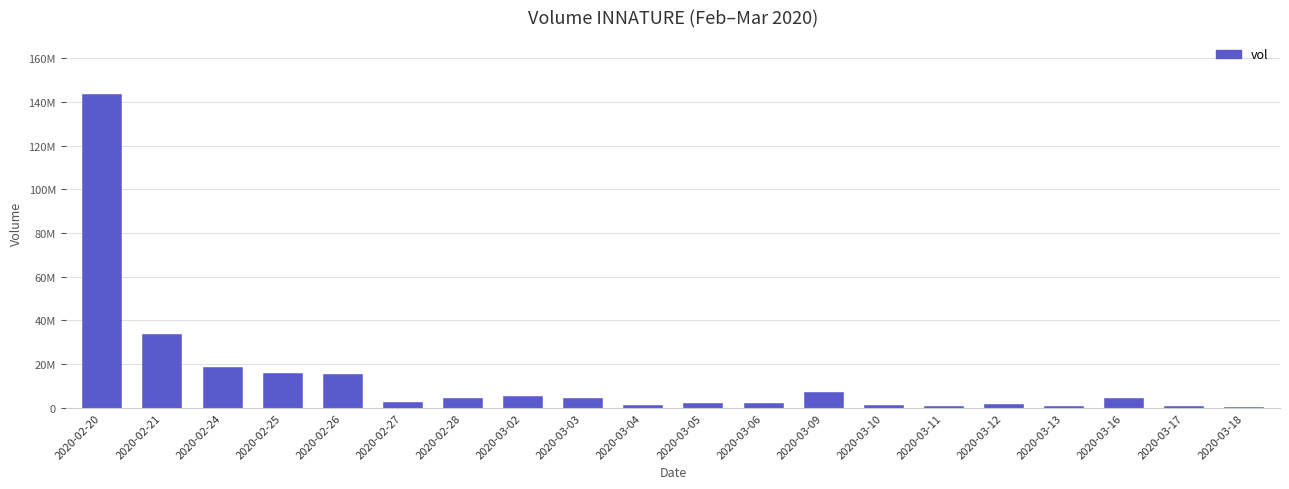

Are the bars grouped side by side (vs. stacked)?

No